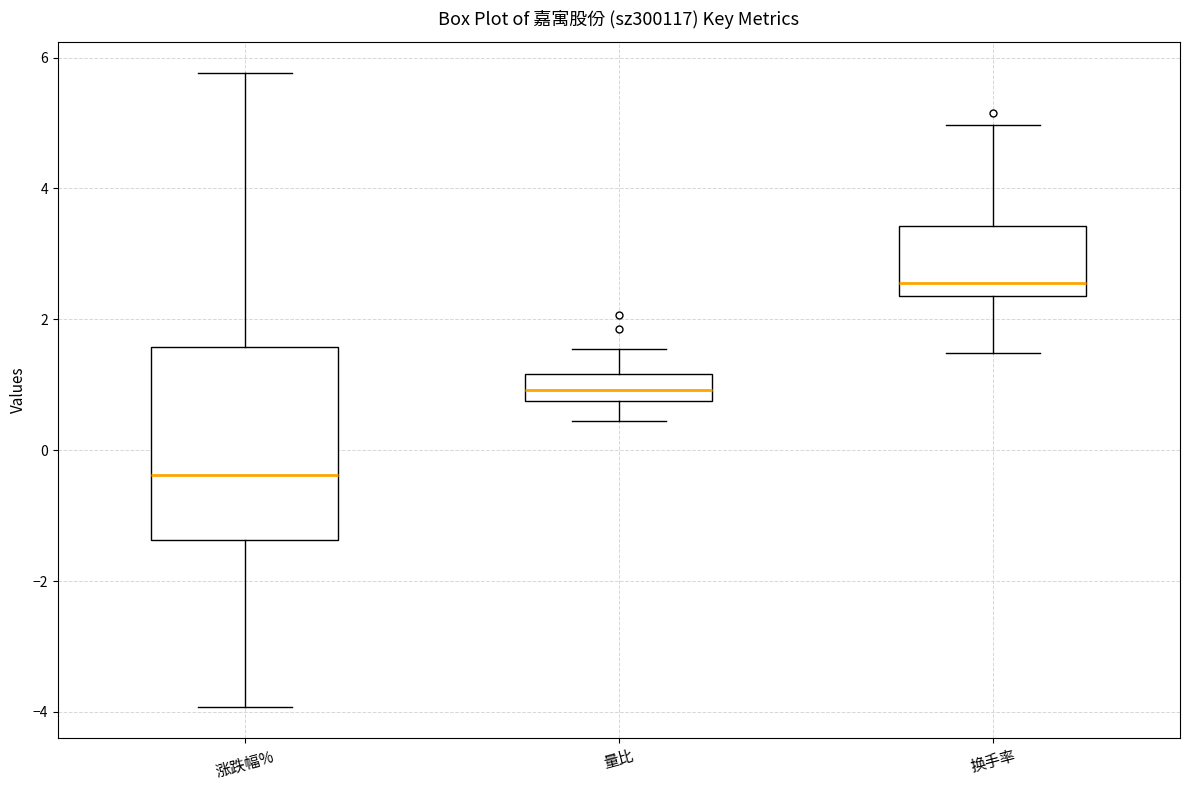

Which box has the lowest median line?

涨跌幅%